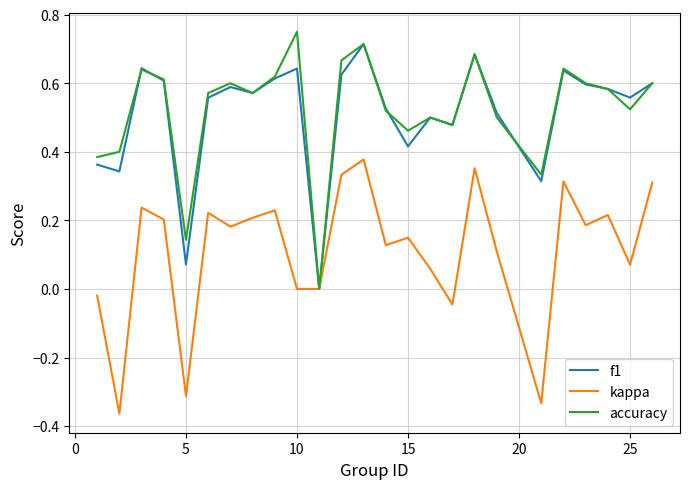

What are all the series names shown in the legend?

f1, kappa, accuracy